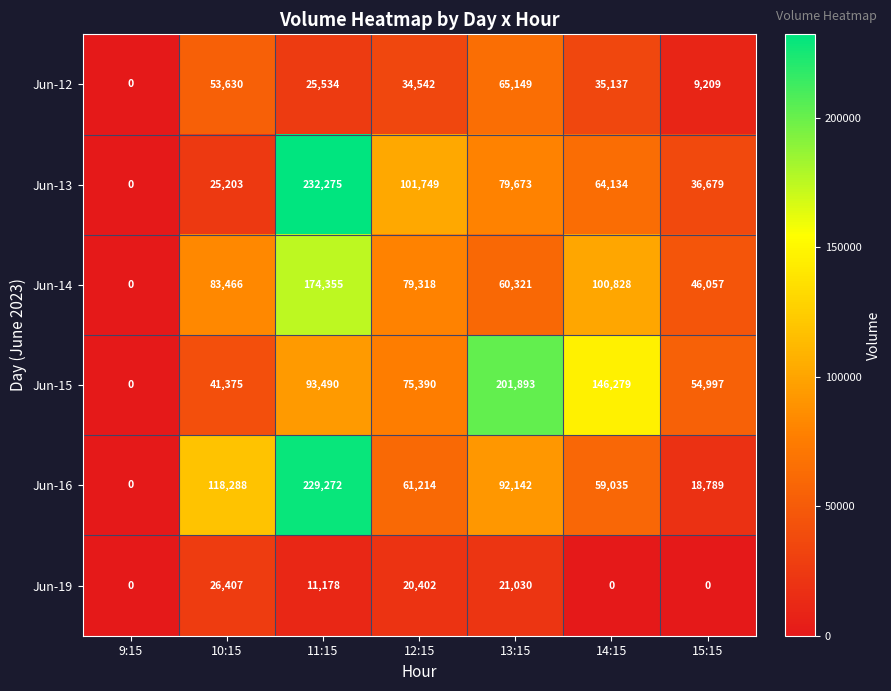

What is the difference between the highest and lowest values at 11:15?

221097